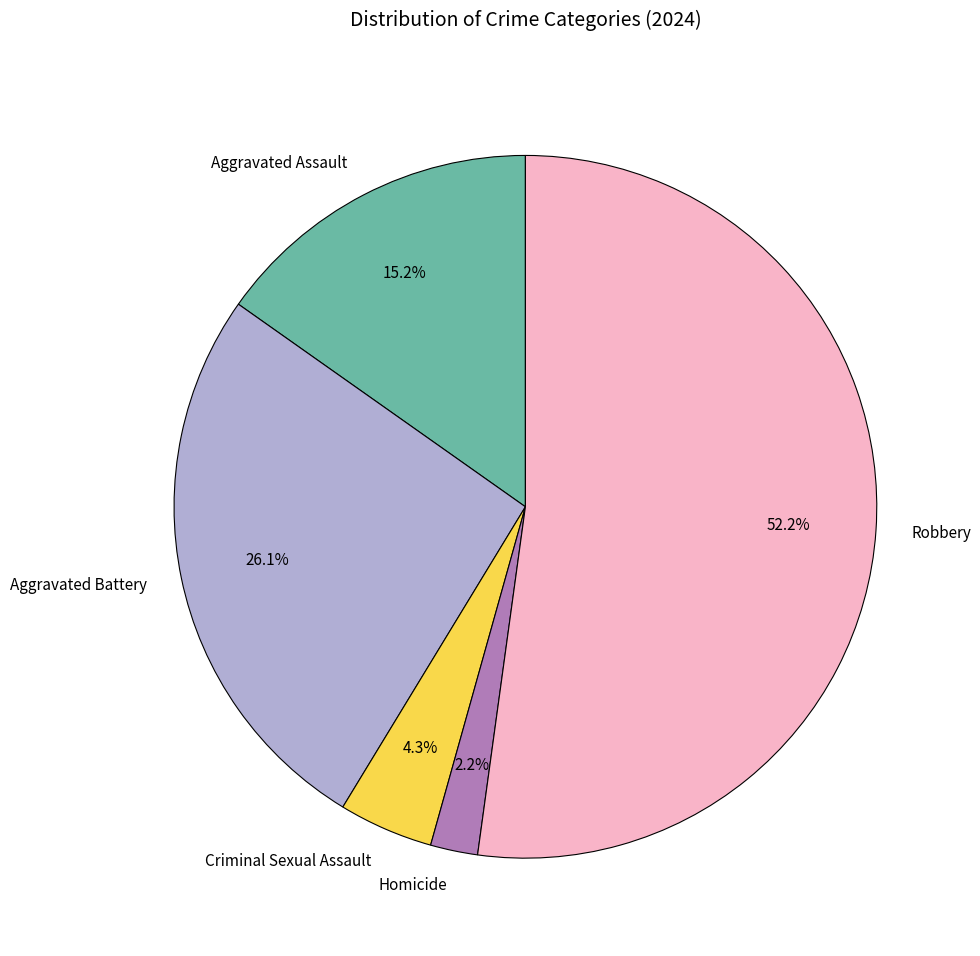

What is the largest slice in the pie chart?

Robbery